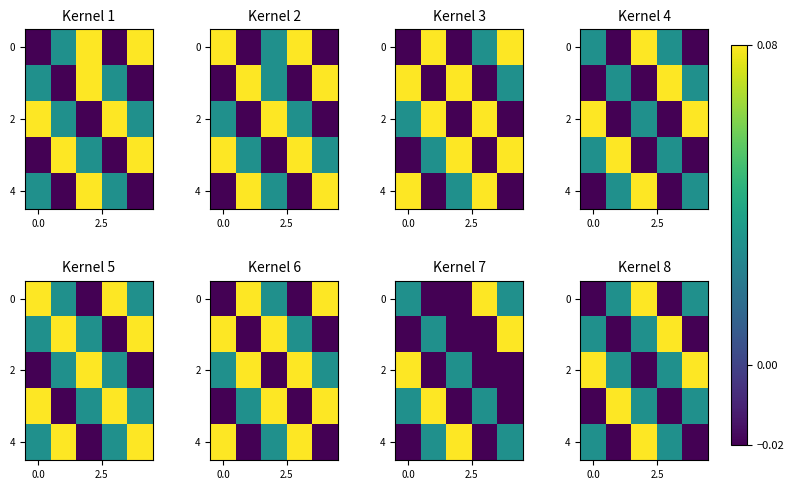

The row_0 series shows -0.0 at 0.0. True or false?

True